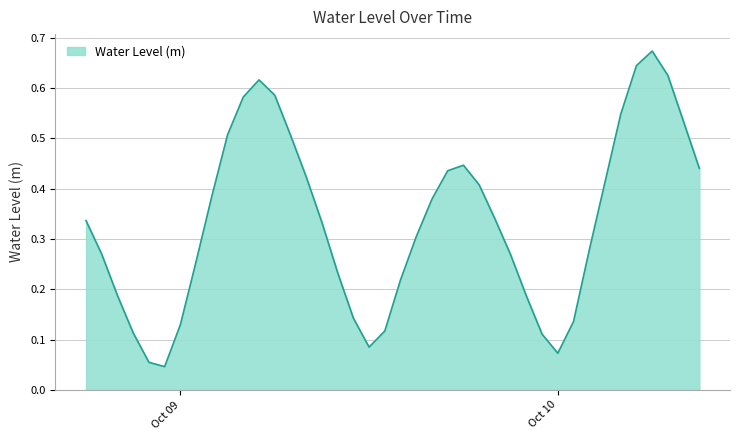

Does the chart have visible grid lines?

Yes